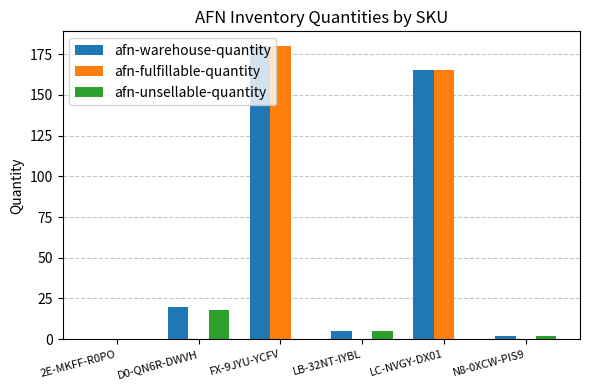

Reading right to left, extract all data points from this chart.

afn-warehouse-quantity: 2	165	5	180	20	0
afn-fulfillable-quantity: 0	165	0	180	0	0
afn-unsellable-quantity: 2	0	5	0	18	0